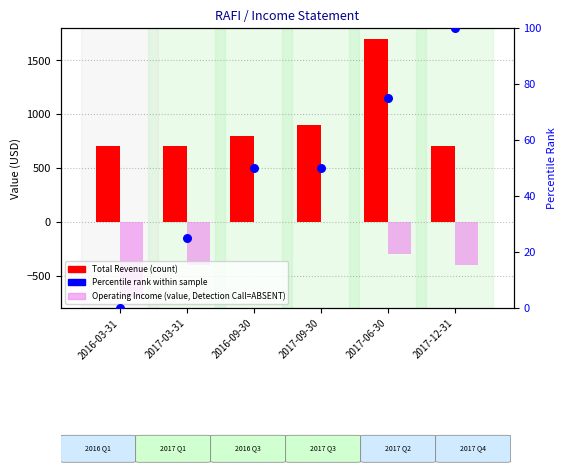

At which category is the sum across all series the highest?

2017-06-30